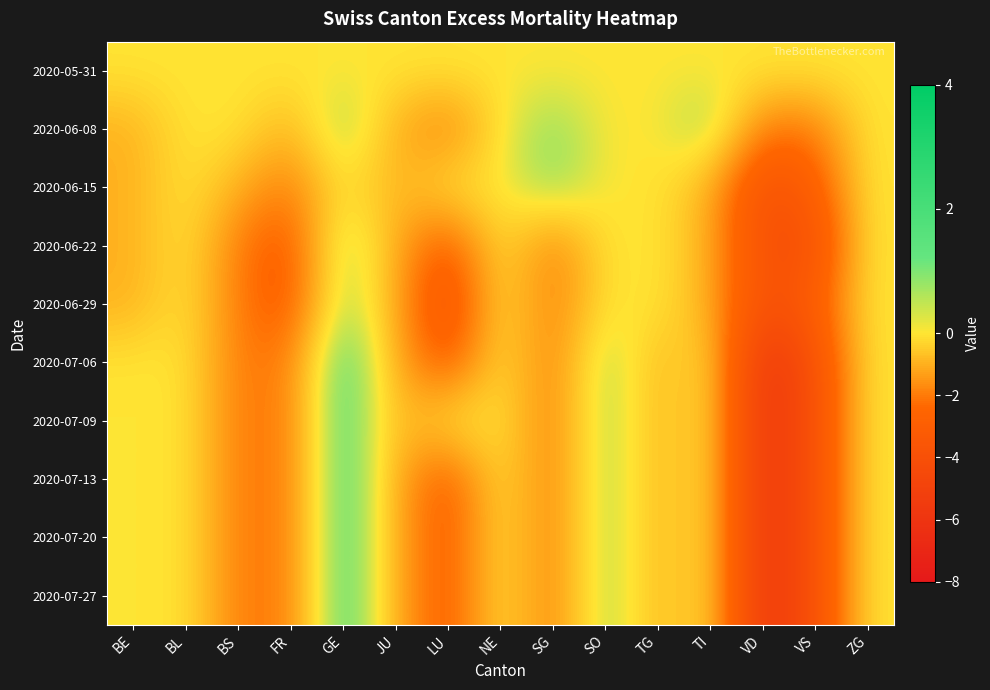

What is the total value across all series at VD?

-44